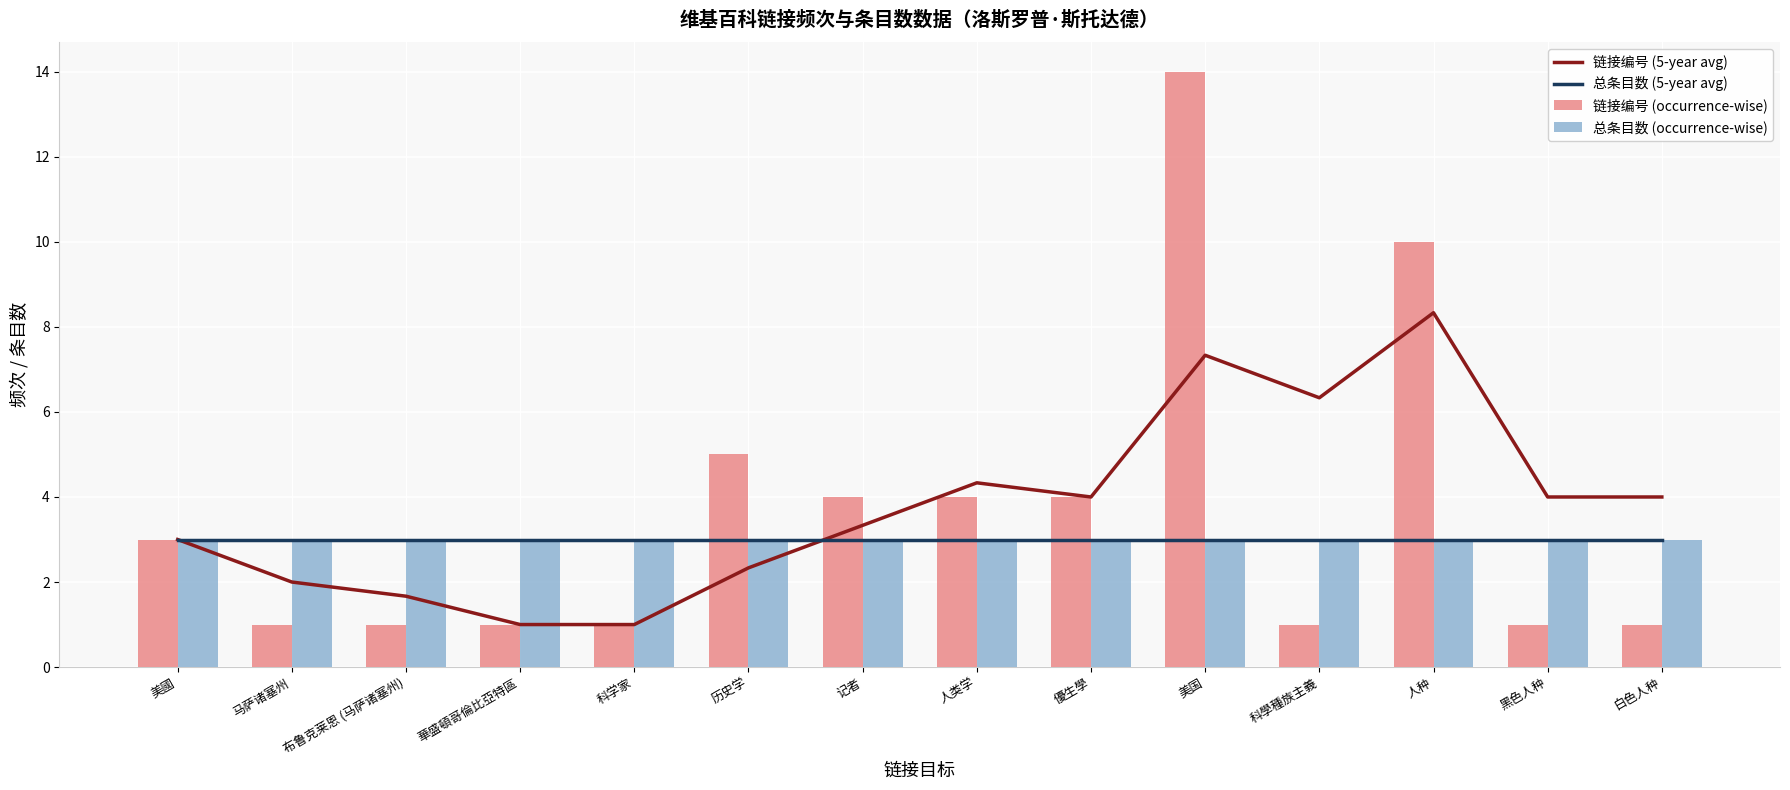

The 总条目数 (5-year avg) series shows 5.3 at 美国. True or false?

False